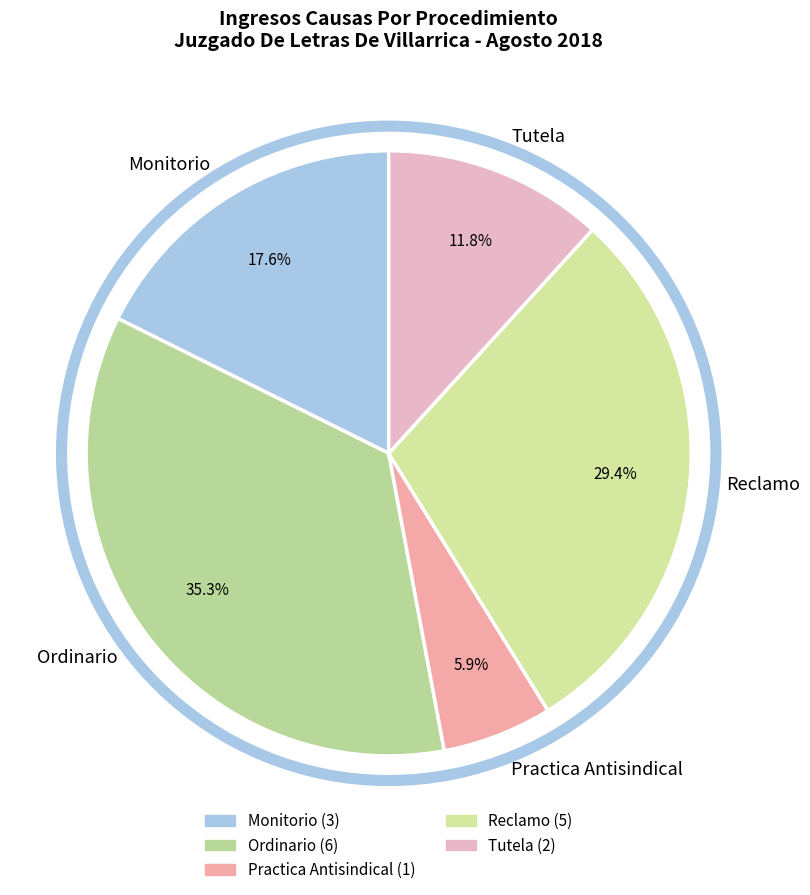

How many slices are in this pie chart?

5